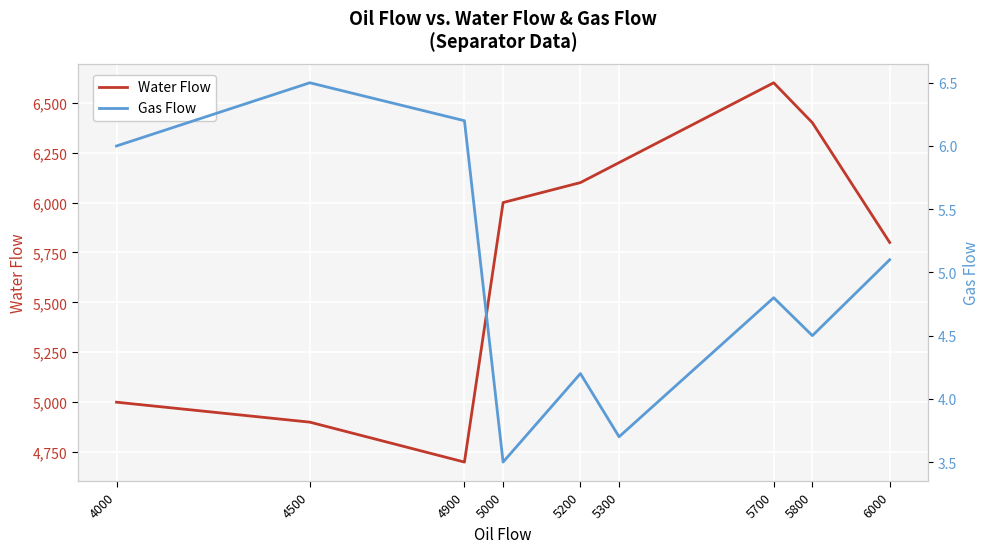

The value of Gas Flow at 6000 is 5.1. True or false?

True